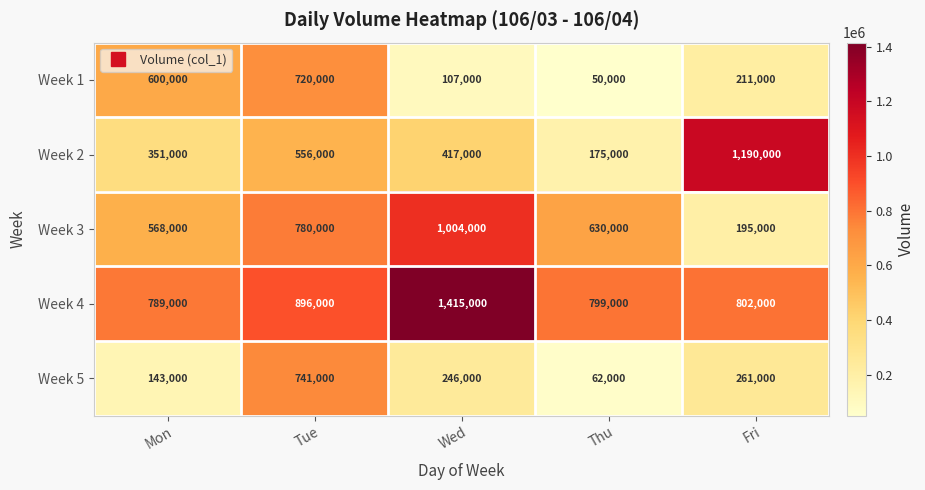

Count the number of data series in this chart.

5